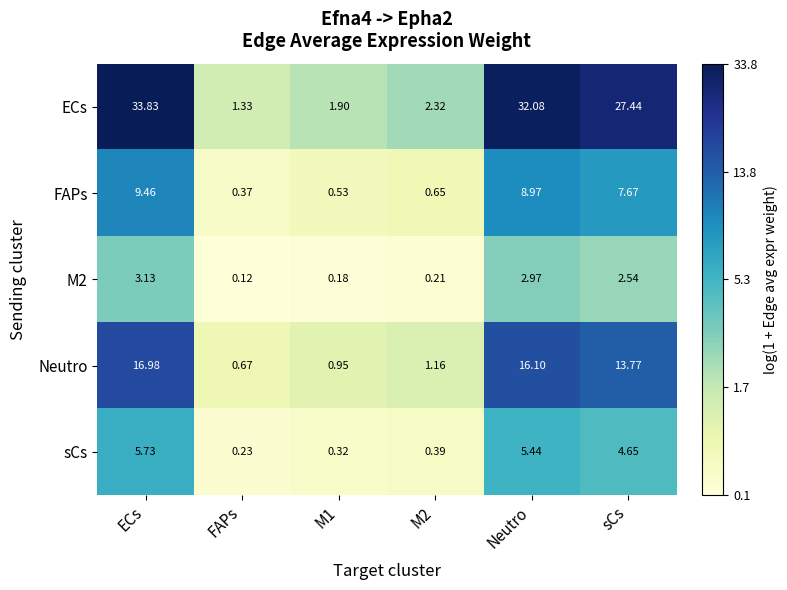

List the series in order of their peak value, highest first.

ECs, Neutro, FAPs, sCs, M2